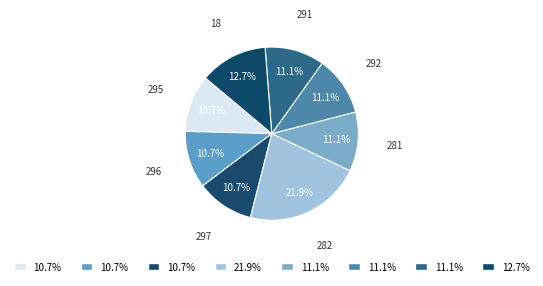

Count the number of slices in the pie.

8